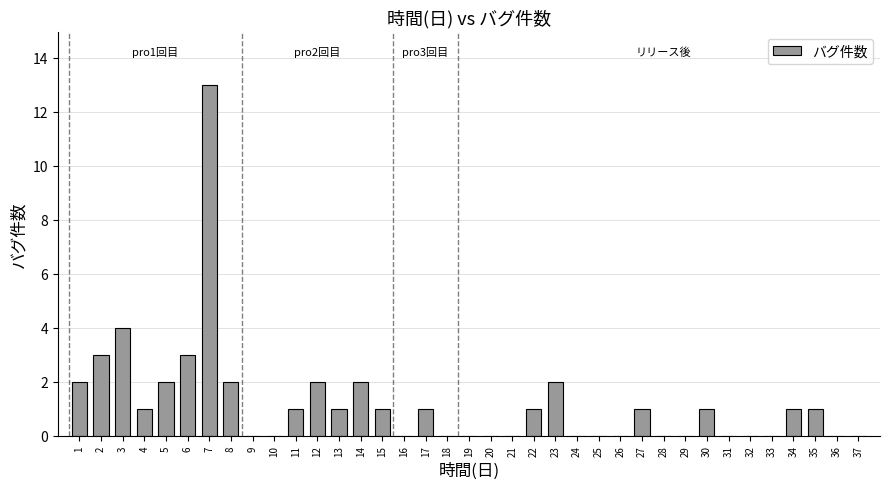

At which label is the value closest to 6?

3